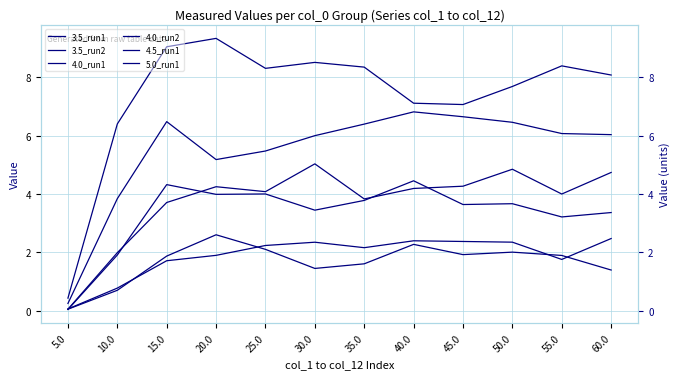

The value of 4.5_run1 at 10.0 is 3.8. True or false?

True